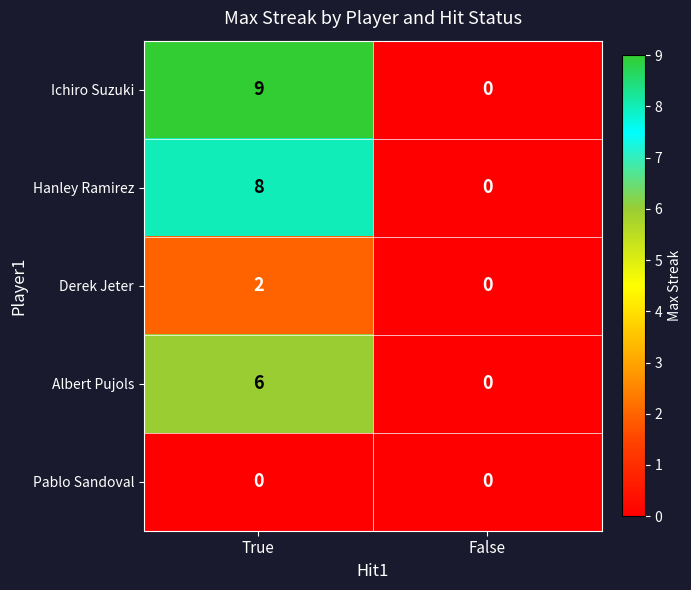

How many distinct data groups are displayed?

5